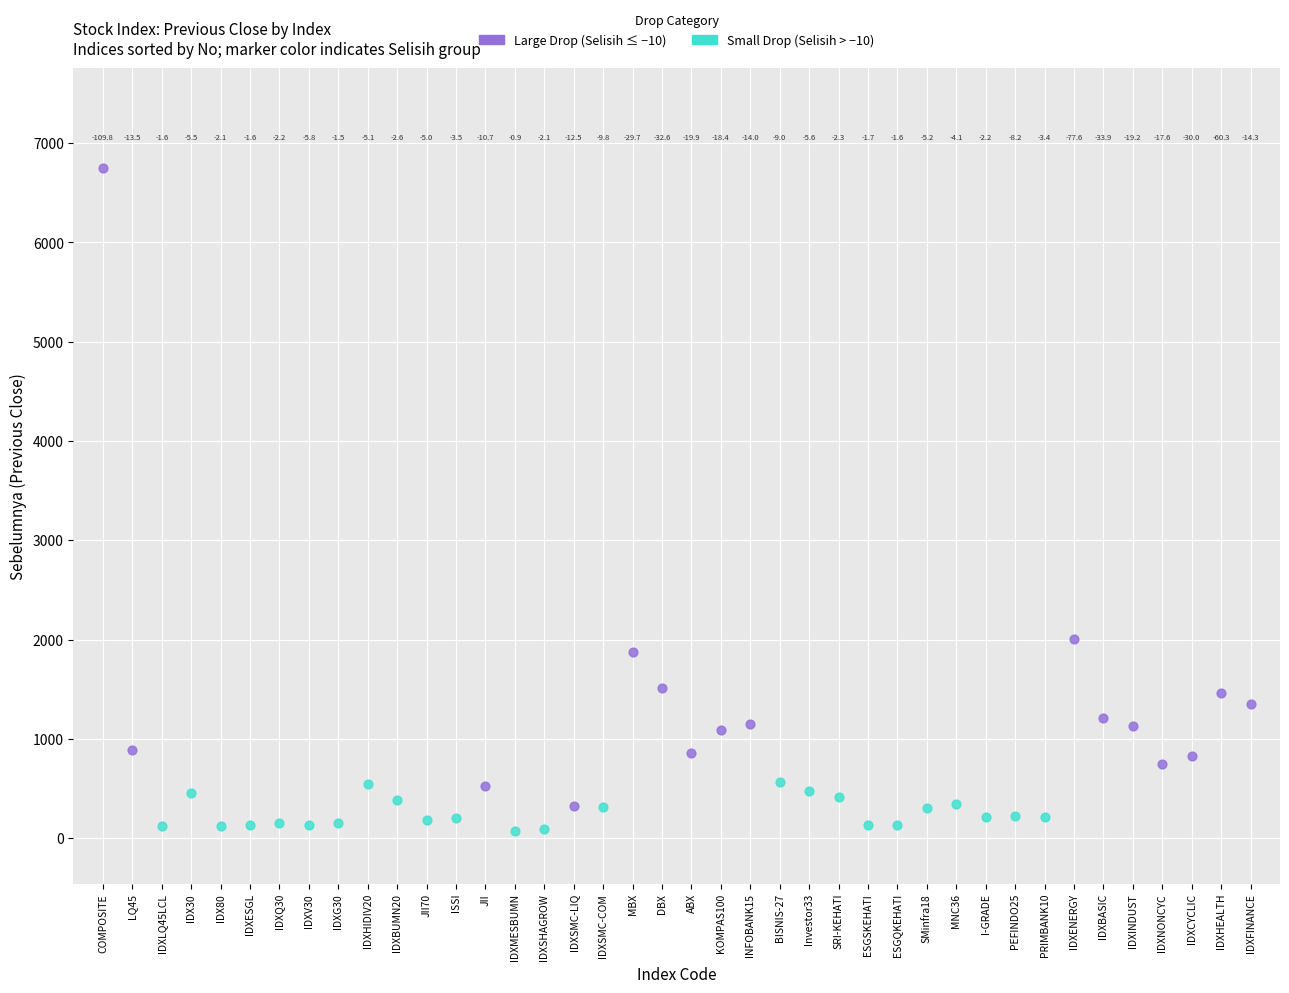

Which series reaches the maximum Y coordinate?

Large Drop (Selisih ≤ −10)